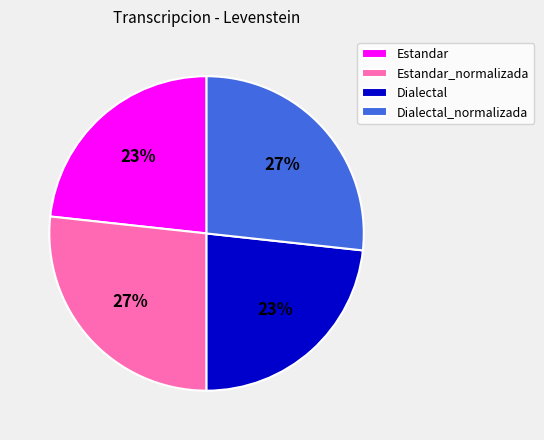

To the nearest percent, what is the average slice percentage?

25%